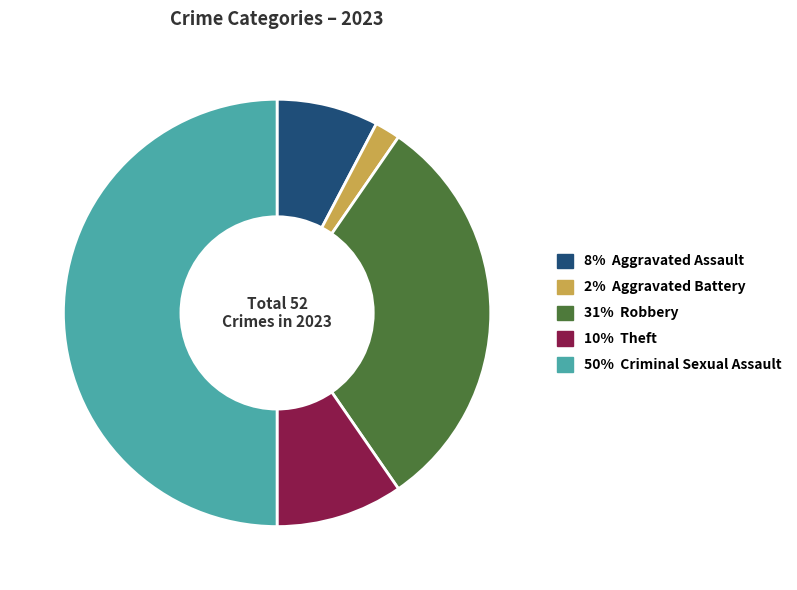

Which slice is the smallest?

Aggravated Battery